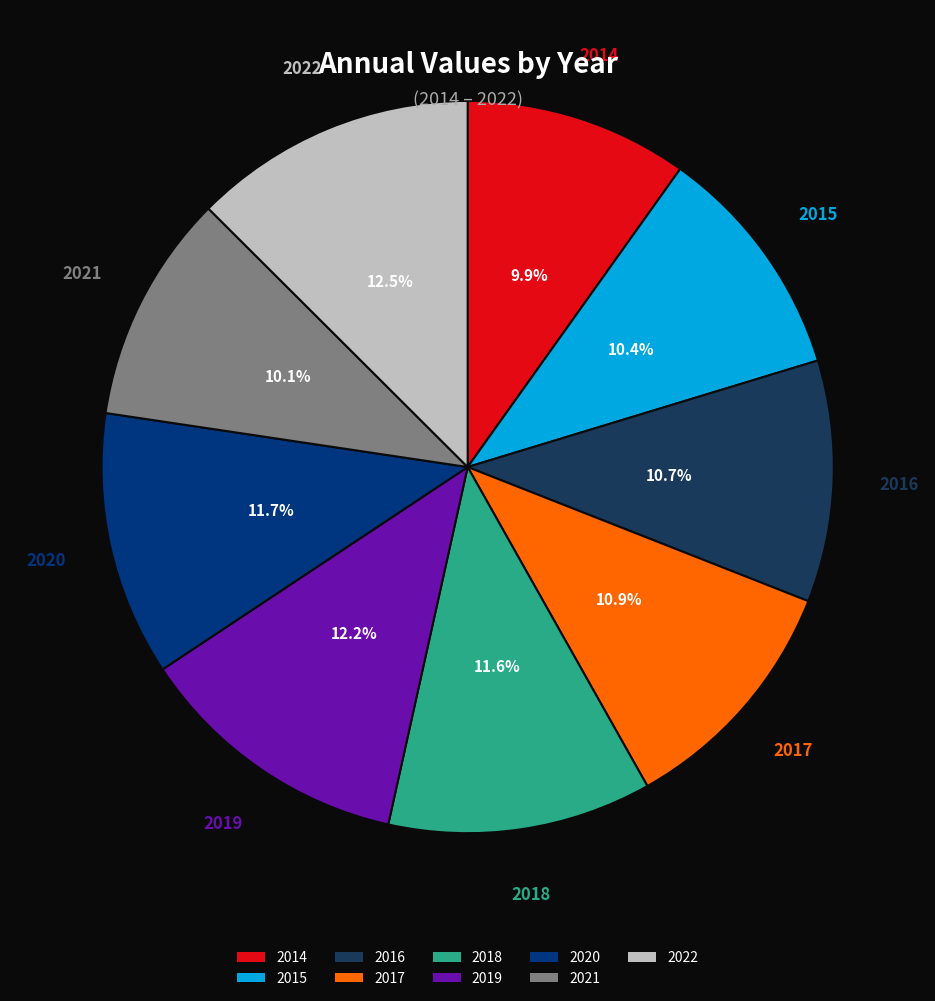

What percentage is the 2016 slice, to the nearest percent?

11%